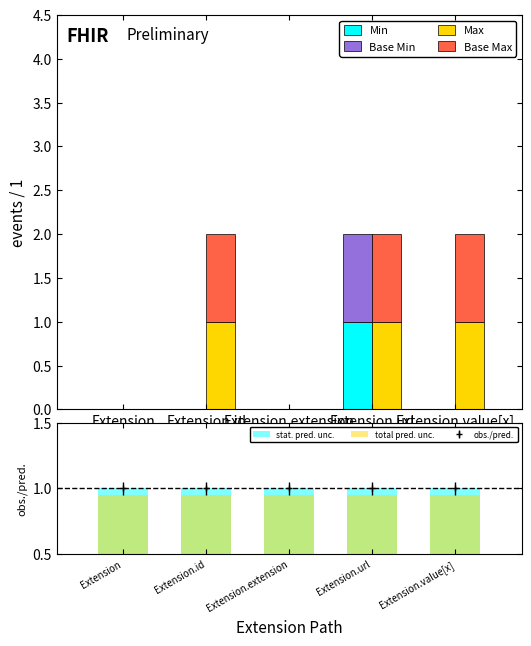

What is the maximum value shown in the chart?

1.0